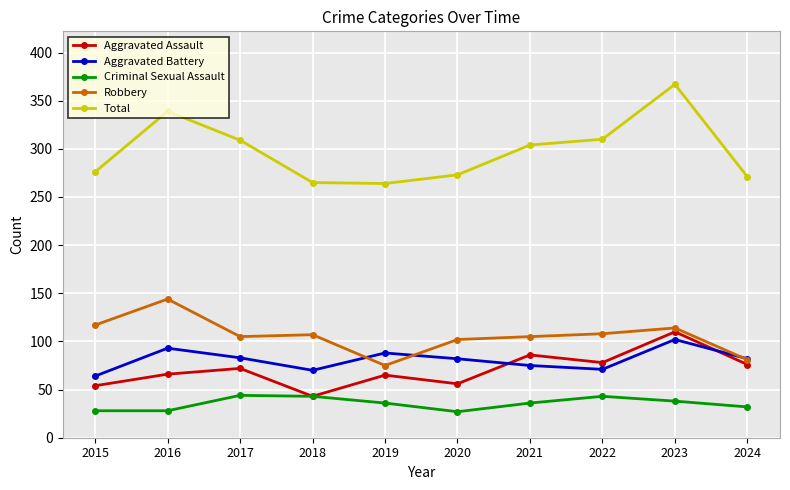

Which series has the largest range (max minus min)?

Total